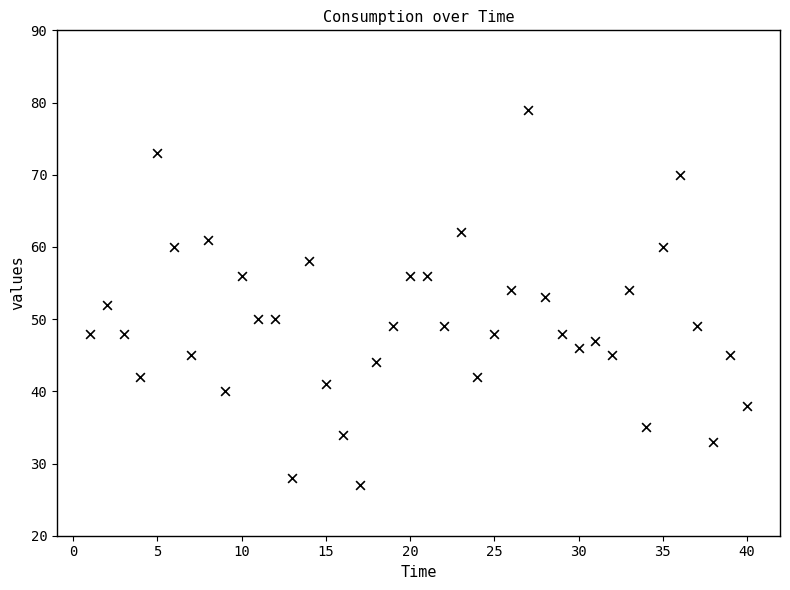

What is the range of X values (max minus min)?

39